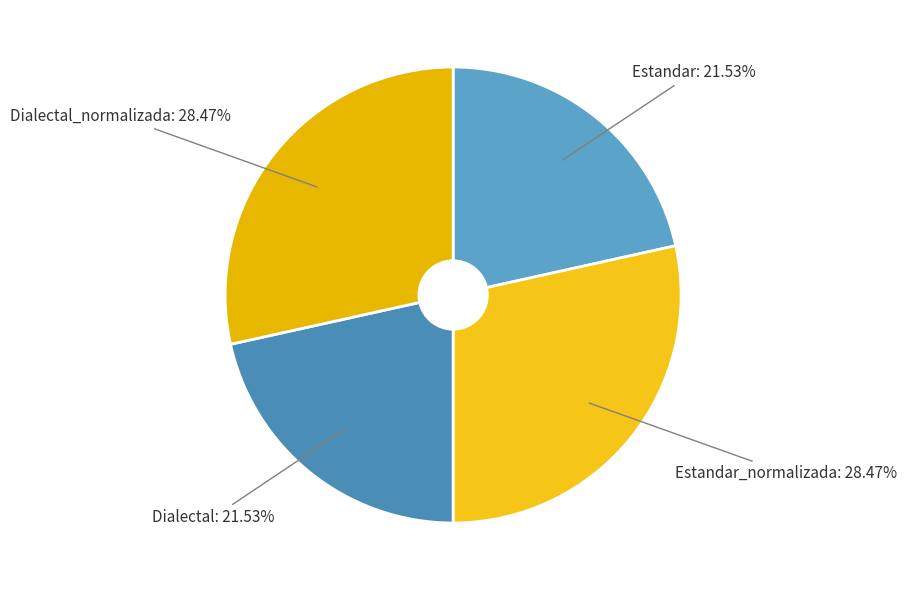

What percentage is the Estandar slice, to the nearest percent?

22%